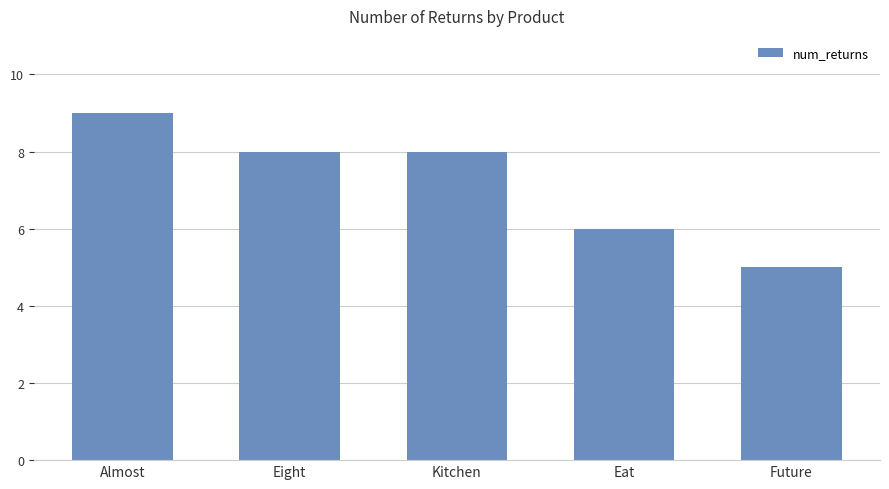

True or false: the data shows 2 at Future.

False